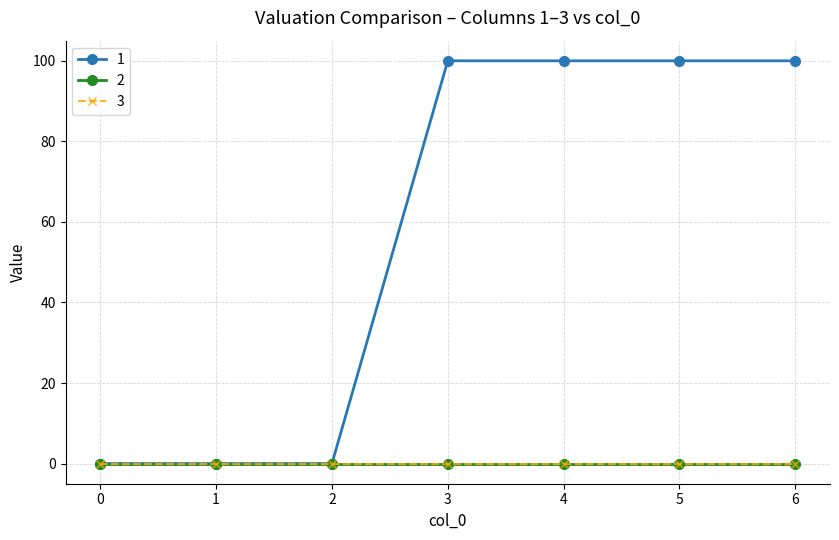

What is the maximum value for 1?

100